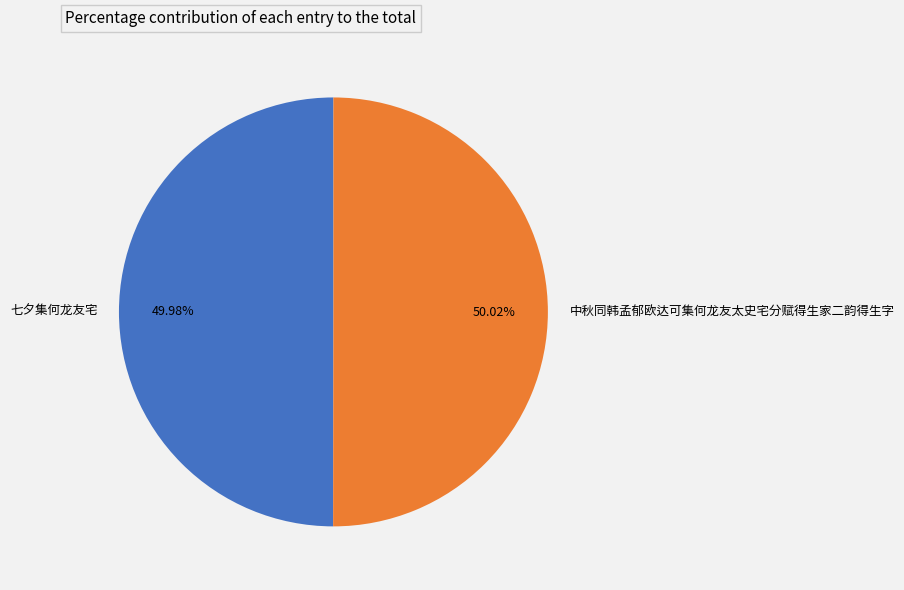

The 中秋同韩孟郁欧达可集何龙友太史宅分赋得生家二韵得生字 slice represents 40% of the pie. True or false?

False